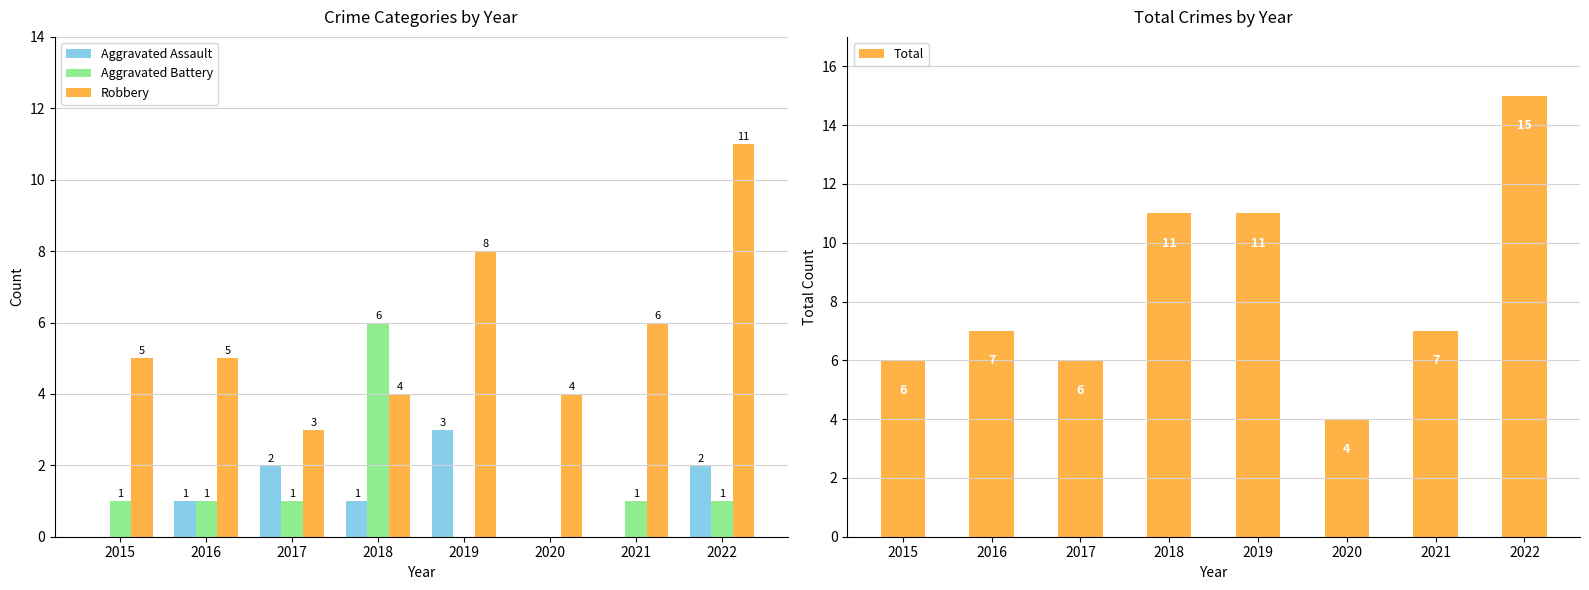

Reading left to right, what are all the values shown in this chart?

Aggravated Assault: 2015=0	2016=1	2017=2	2018=1	2019=3	2020=0	2021=0	2022=2
Aggravated Battery: 2015=1	2016=1	2017=1	2018=6	2019=0	2020=0	2021=1	2022=1
Robbery: 2015=5	2016=5	2017=3	2018=4	2019=8	2020=4	2021=6	2022=11
Total: 2015=6	2016=7	2017=6	2018=11	2019=11	2020=4	2021=7	2022=15